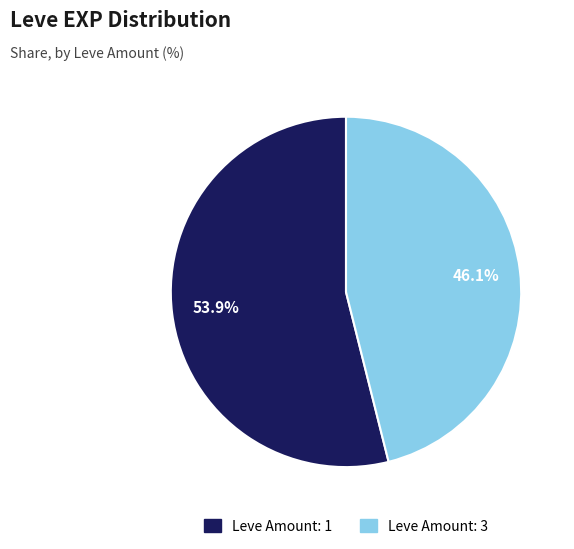

Is there a majority slice in this chart?

Yes